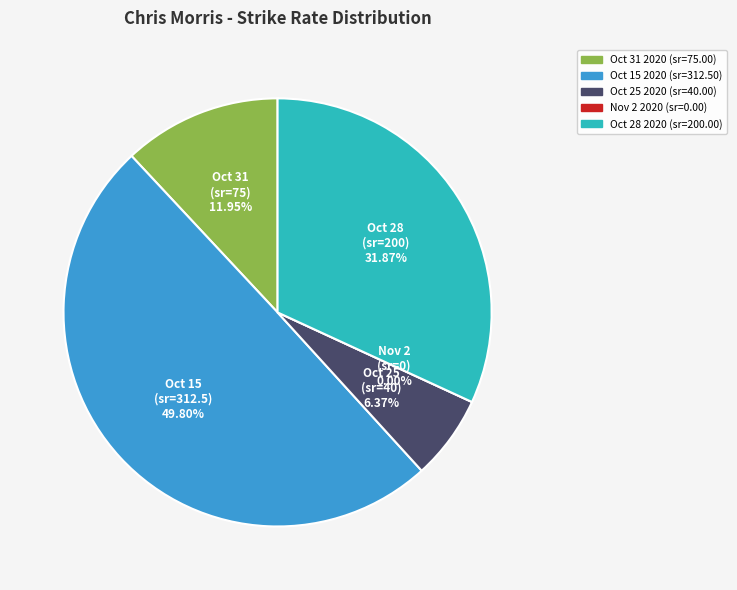

Which category has the smallest portion of the pie?

Nov 2 2020
(0 runs)